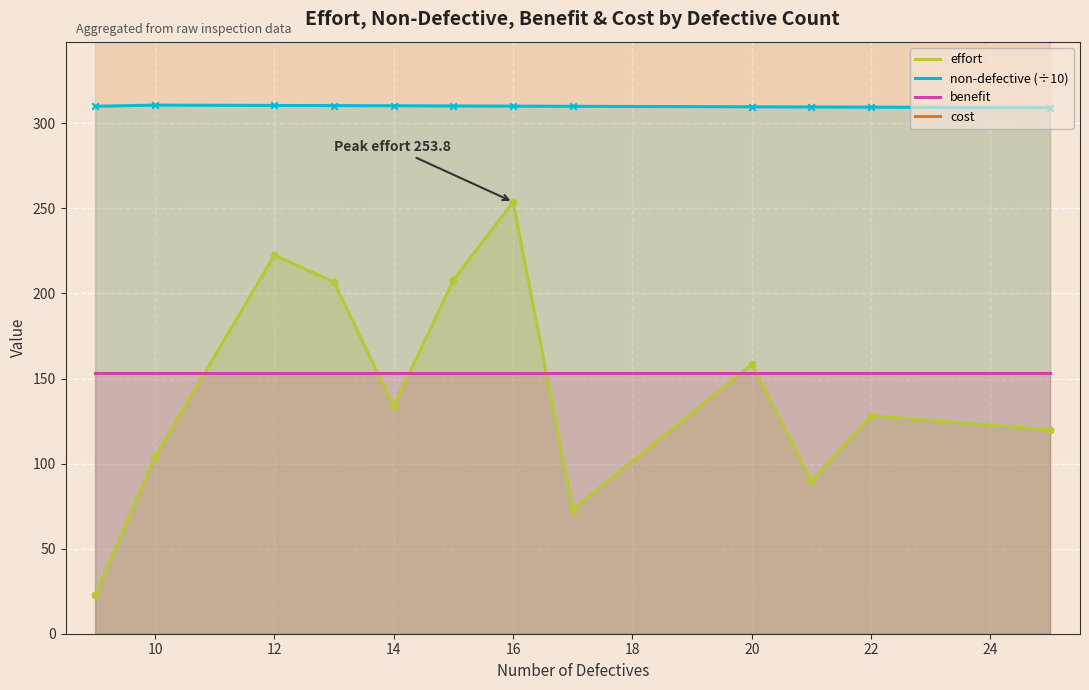

The value of benefit at 10 is 233.8. True or false?

False